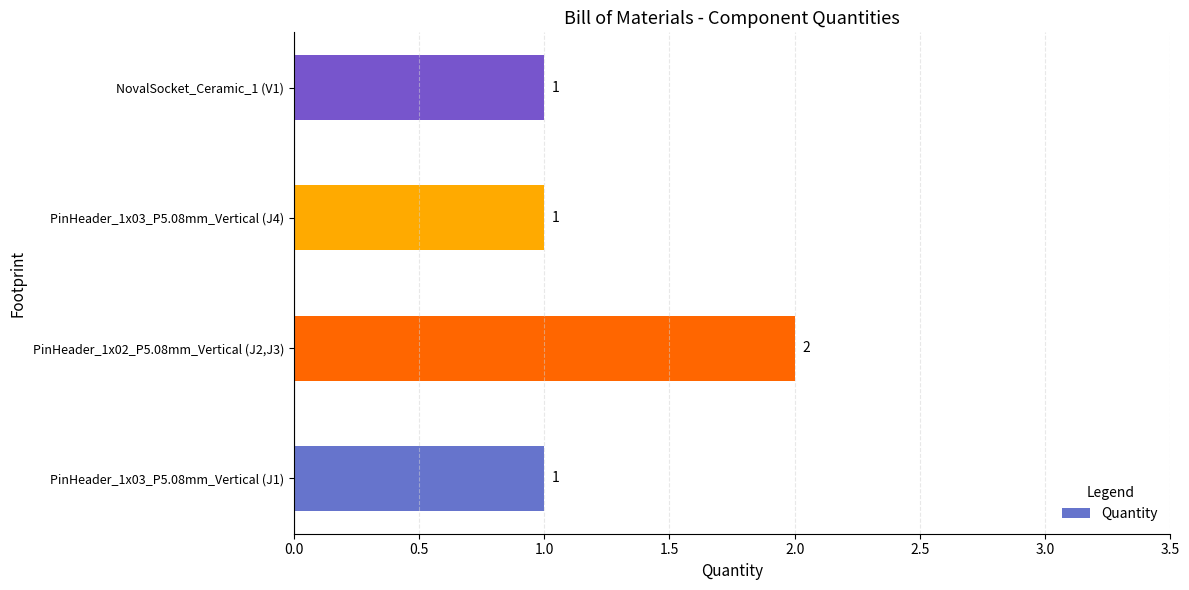

Between NovalSocket_Ceramic_1 (V1) and PinHeader_1x02_P5.08mm_Vertical (J2,J3), which is larger?

PinHeader_1x02_P5.08mm_Vertical (J2,J3)